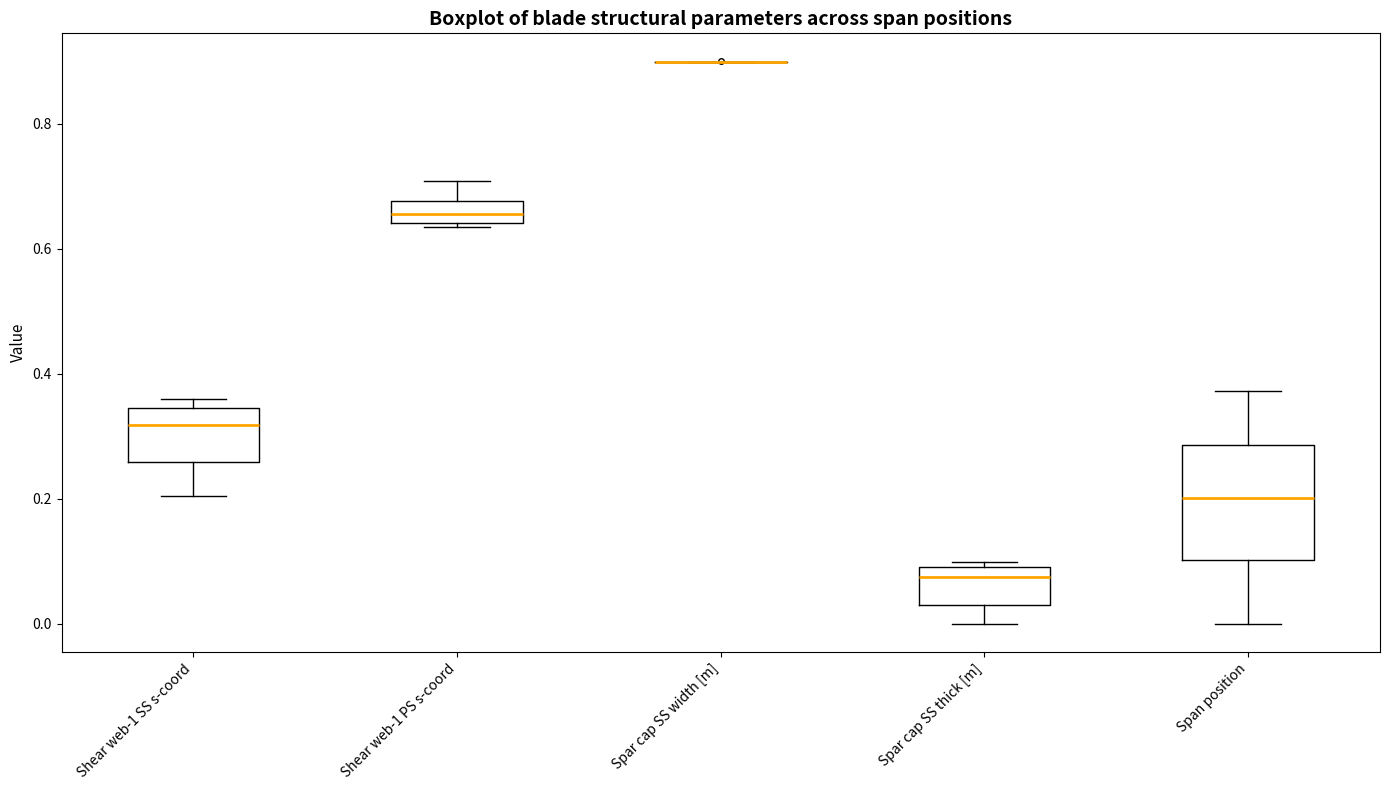

Reading left to right, transcribe this box plot: for each box, give where its median line is, the range the box spans, and where its two whiskers end, as read against the y-axis. The values are not printed on the chart, so give them approximately, as read against the axis.

Shear web-1 SS s-coord: median 0.32, box 0.26 to 0.34, whiskers 0.20 to 0.36
Shear web-1 PS s-coord: median 0.66, box 0.64 to 0.68, whiskers 0.64 (just below the box's lower edge) to 0.70
Spar cap SS width [m]: box collapsed to a line at 0.90, whiskers 0.90 to 0.90
Spar cap SS thick [m]: median 0.08, box 0.02 to 0.10, whiskers 0.00 to 0.10 (just above the box's upper edge)
Span position: median 0.20, box 0.10 to 0.28, whiskers 0.00 to 0.38